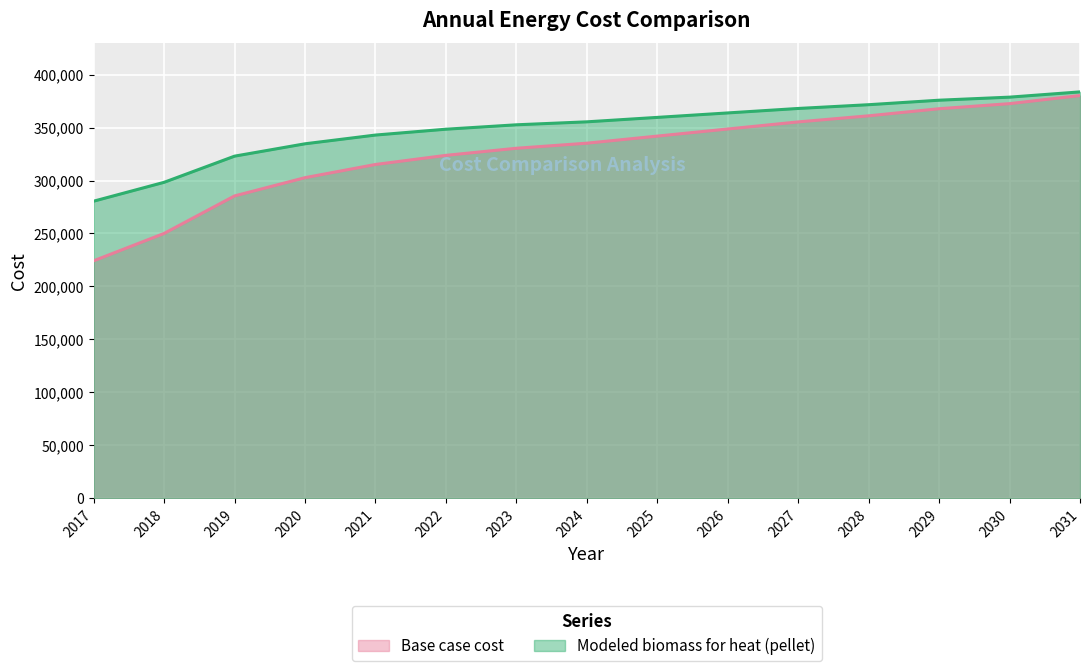

Where is Modeled biomass for heat (pellet) nearest to the value 332131?

2020